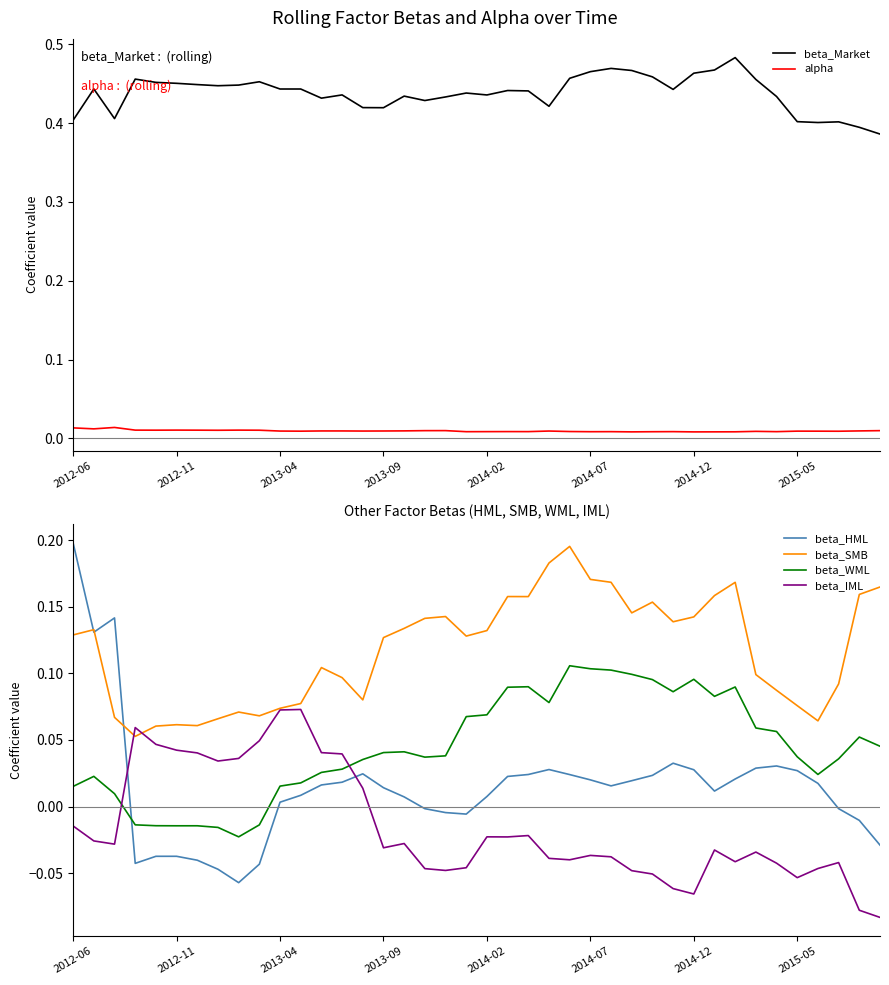

What is the difference between the highest and lowest values at 37?

0.4